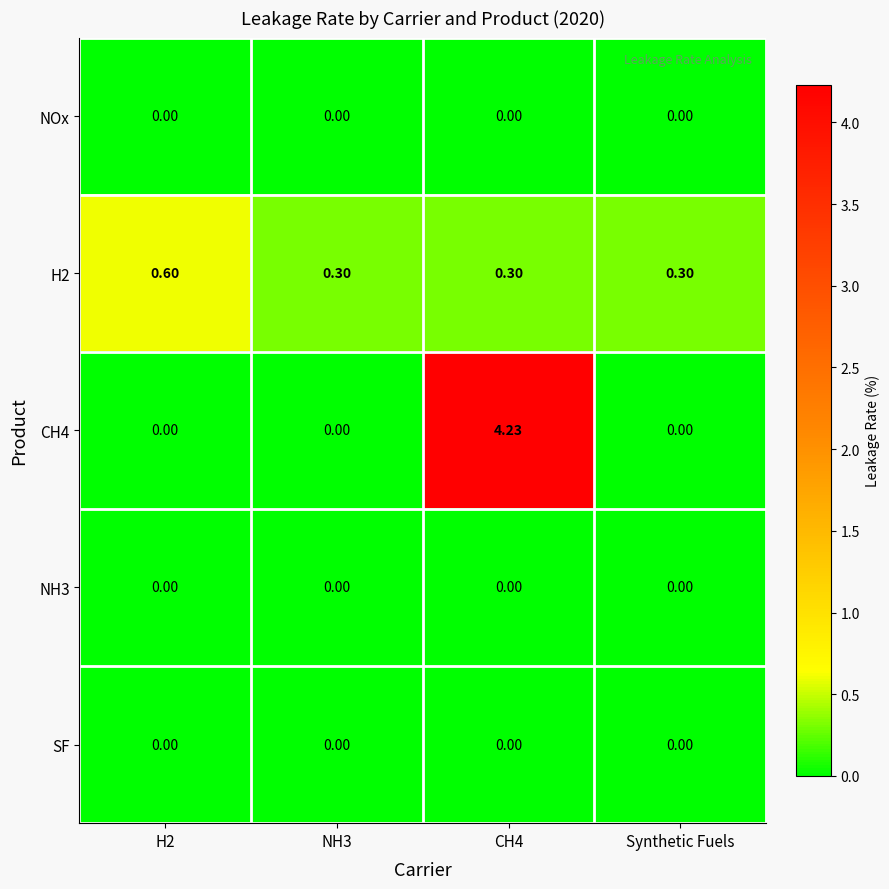

Is the value of NH3 at Synthetic Fuels greater than the value of H2 at H2?

No